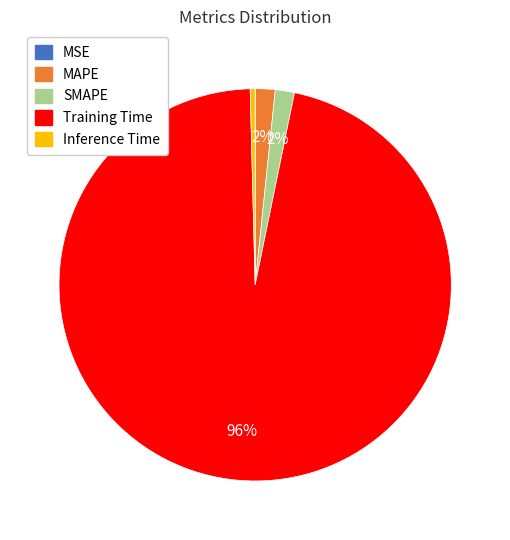

Is it true that SMAPE is 16% of the pie?

False